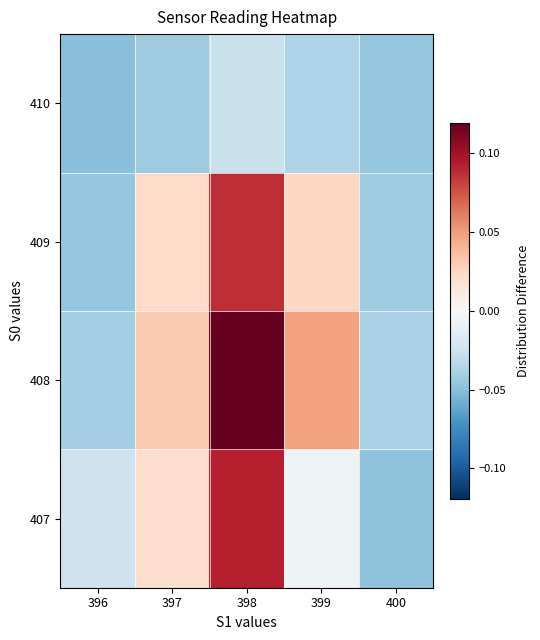

Reading right to left, transcribe all the data shown in this chart.

407: 400=-0.0	399=-0.0	398=0.1	397=0.0	396=-0.0
408: 400=-0.0	399=0.0	398=0.1	397=0.0	396=-0.0
409: 400=-0.0	399=0.0	398=0.1	397=0.0	396=-0.0
410: 400=-0.0	399=-0.0	398=-0.0	397=-0.0	396=-0.0